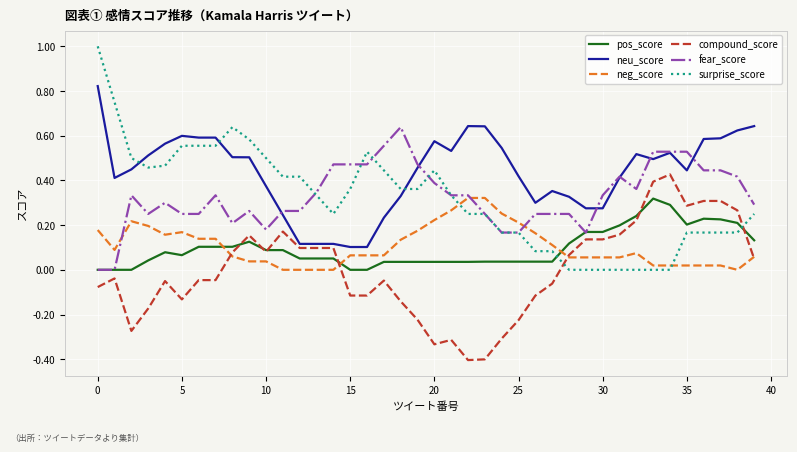

What is the smallest value displayed?

-0.4